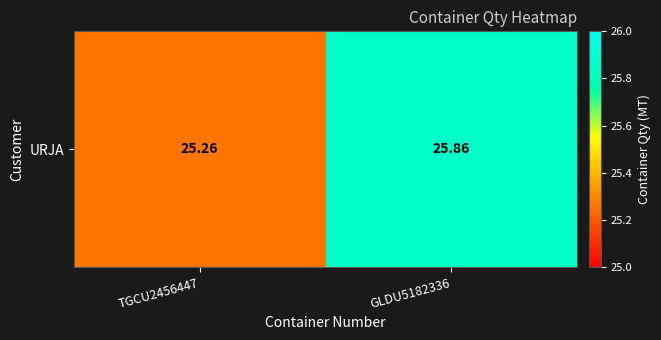

Rank the categories by value from lowest to highest.

TGCU2456447, GLDU5182336